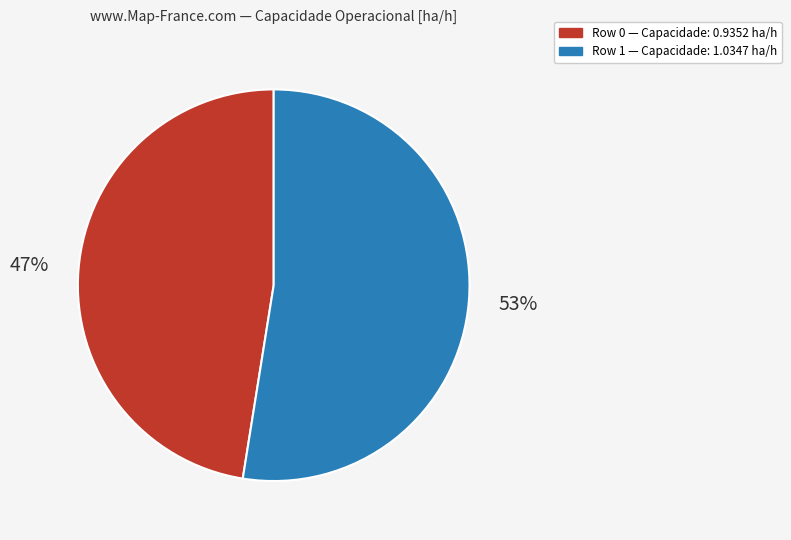

Is there a majority slice in this chart?

Yes